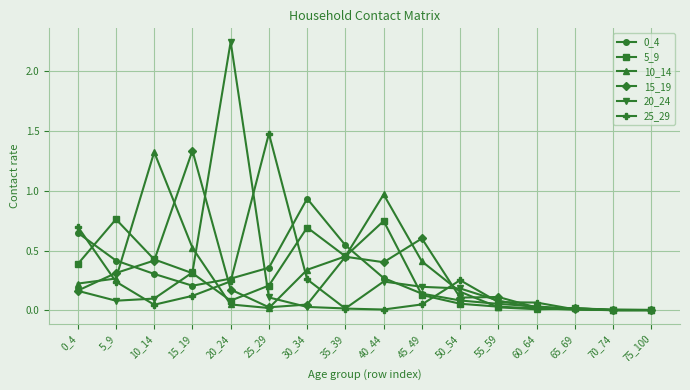

At which category does the chart reach its peak across all series?

20_24